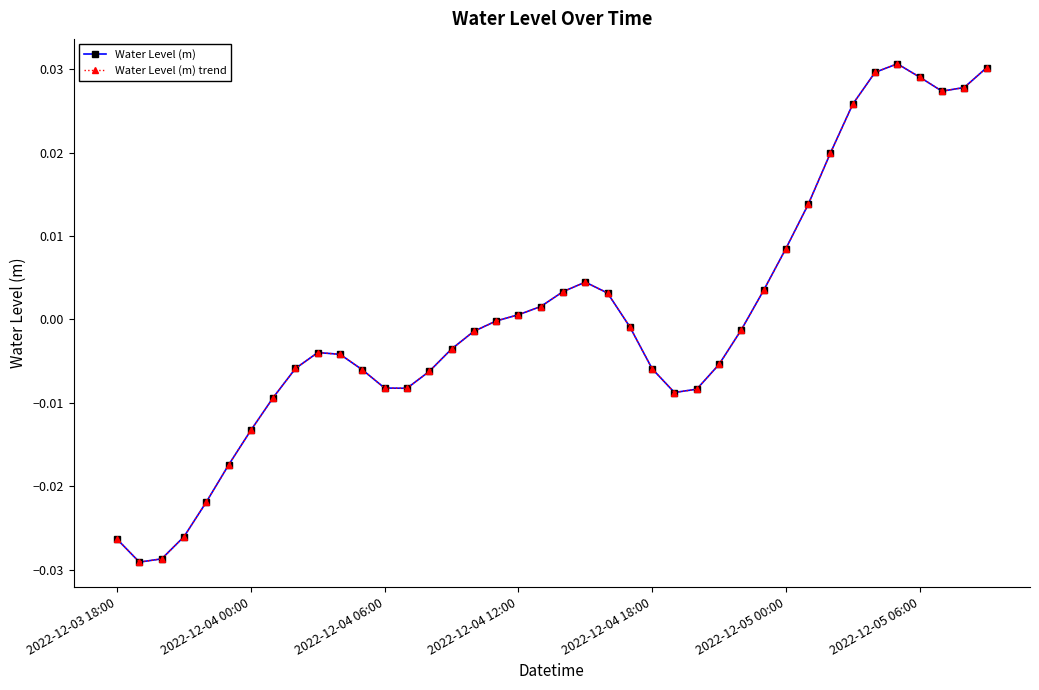

Is this an area chart (filled region under the line)?

No